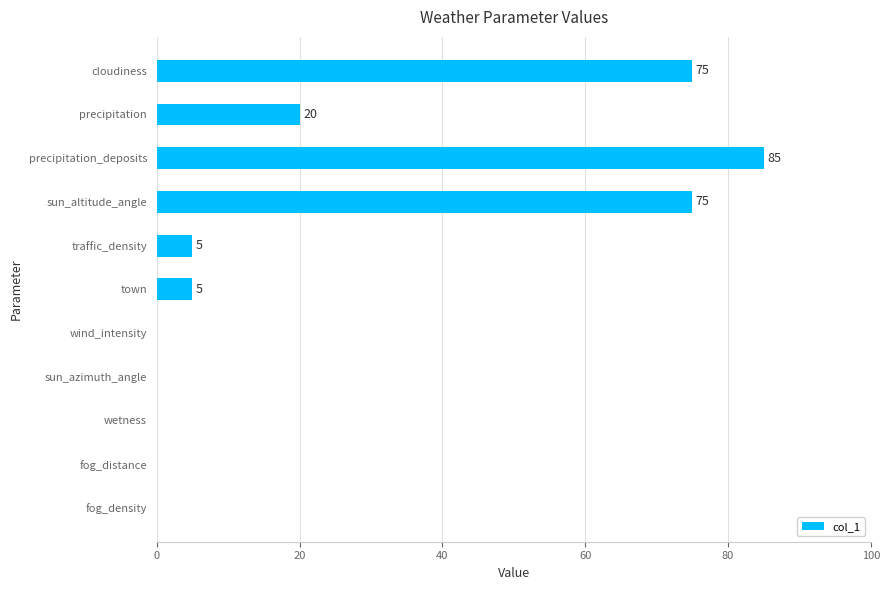

Is it true that the value at traffic_density is 2?

False